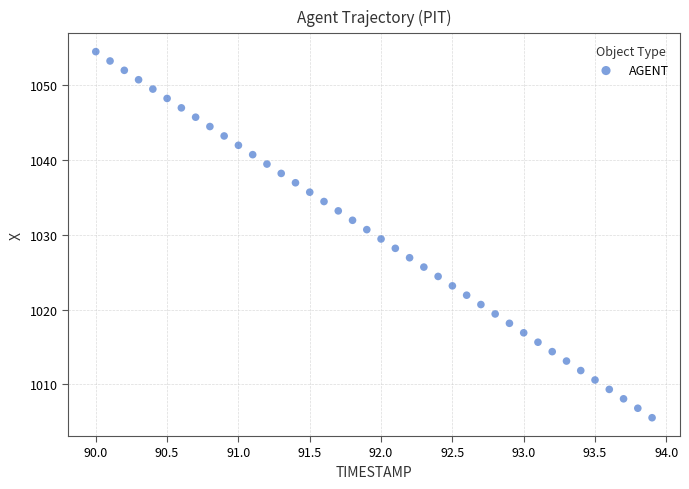

What is the range of Y values (max minus min)?

49.0